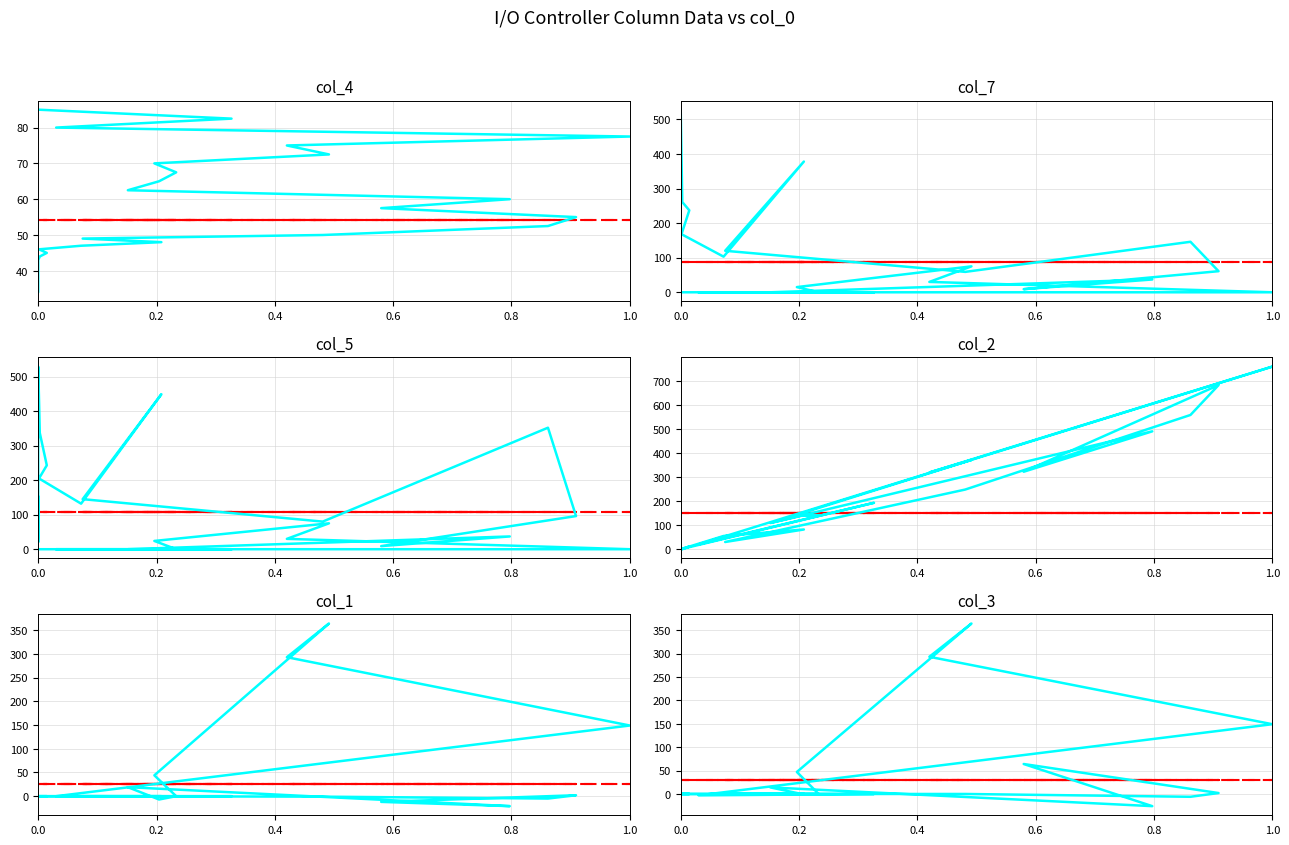

What is the label of the 30th point from the right?

col_4